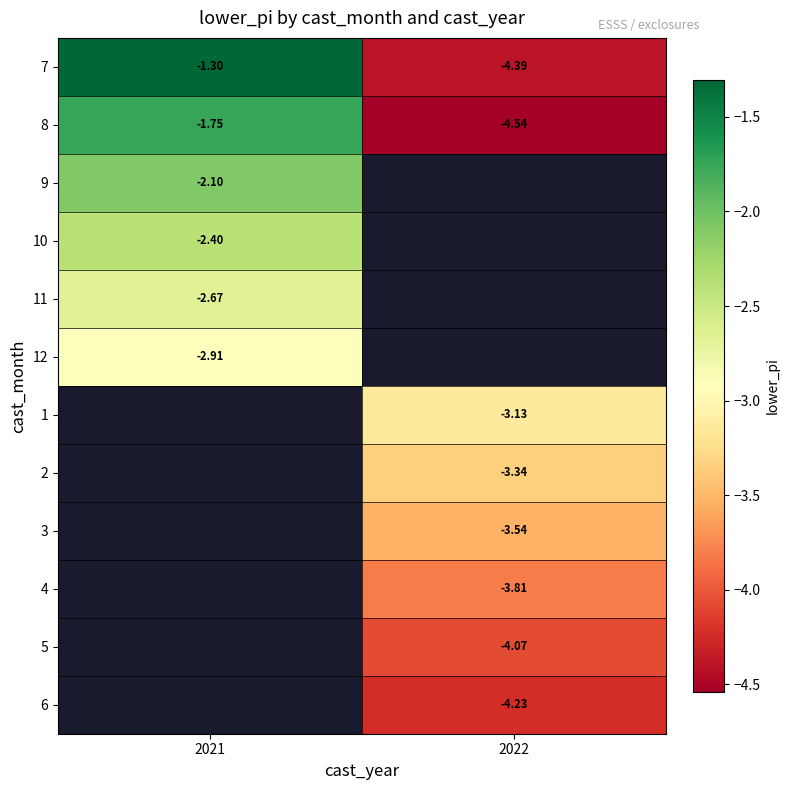

At which label is 7 closest to -2?

2021